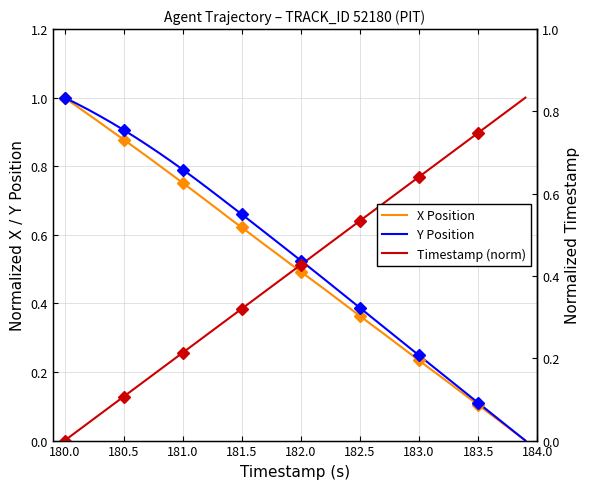

True or false: X Position has a value of 0.2 at 33.

False